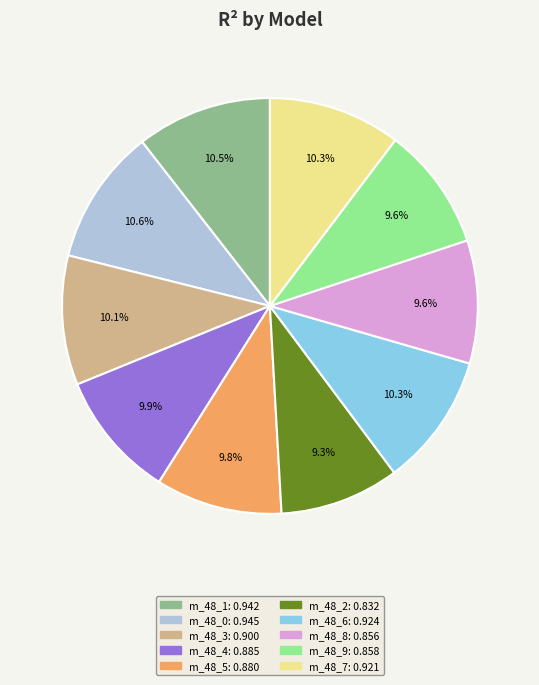

Is there any slice that represents more than half of the pie?

No